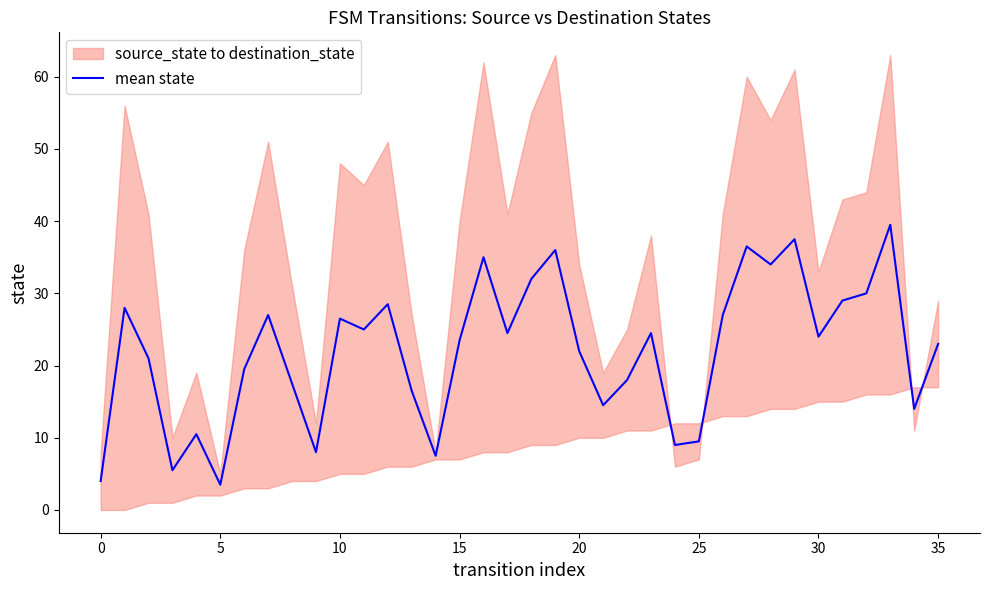

How many interior local valleys (lower than both neighbors) does the data have?

11